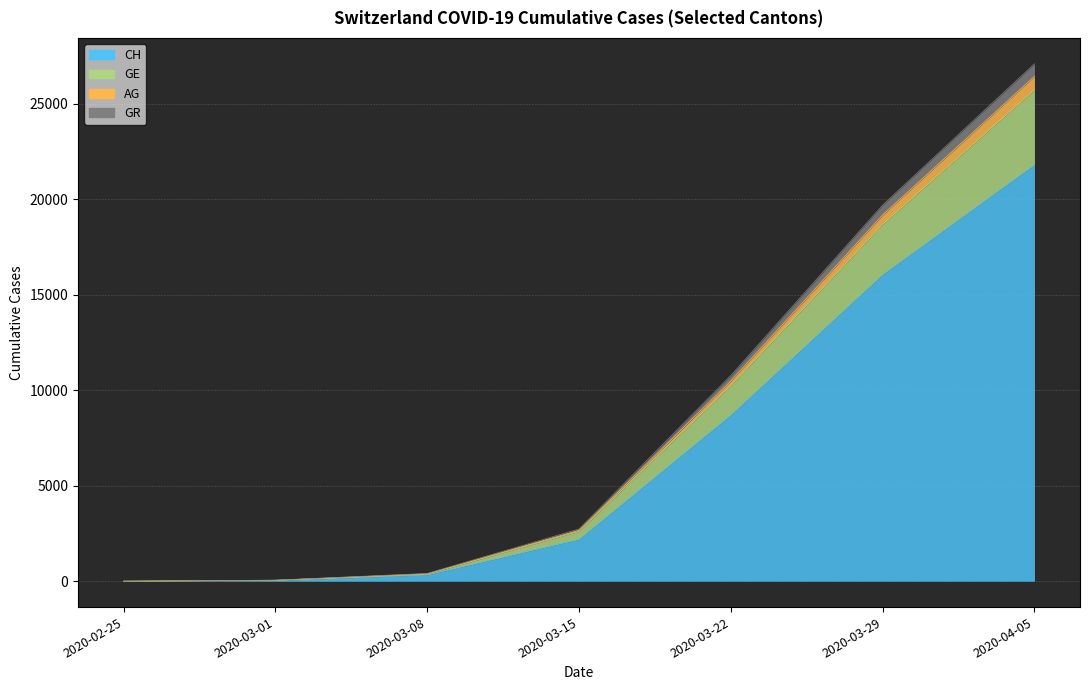

What are all the series names shown in the legend?

CH, GE, AG, GR